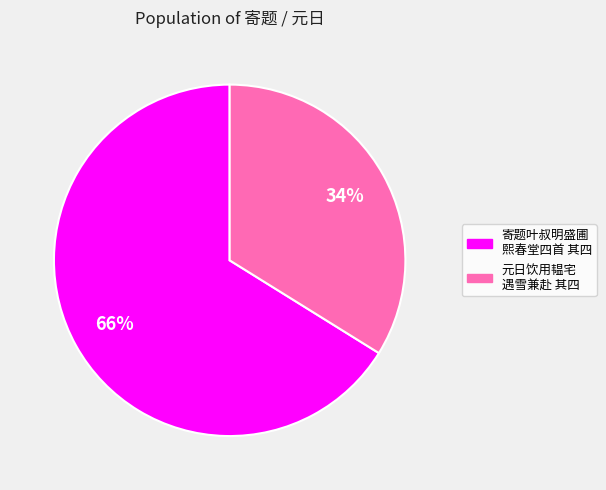

To the nearest percent, what is the difference between the largest and smallest slice percentages?

32%